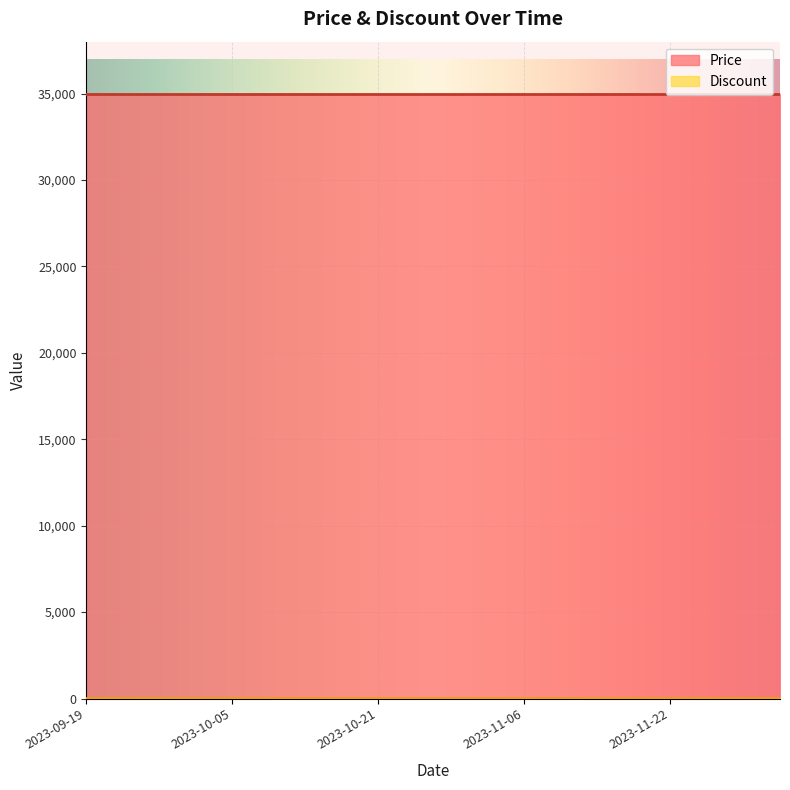

Reading left to right, what are all the values shown in this chart?

Price: 2023-09-19=35000	2023-09-23=35000	2023-09-27=35000	2023-10-01=35000	2023-10-05=35000	2023-10-09=35000	2023-10-13=35000	2023-10-17=35000	2023-10-21=35000	2023-10-25=35000	2023-10-29=35000	2023-11-02=35000	2023-11-06=35000	2023-11-10=35000	2023-11-14=35000	2023-11-18=35000	2023-11-22=35000	2023-11-26=35000	2023-11-30=35000	2023-12-04=35000
Discount: 2023-09-19=30	2023-09-23=30	2023-09-27=30	2023-10-01=30	2023-10-05=30	2023-10-09=30	2023-10-13=30	2023-10-17=30	2023-10-21=30	2023-10-25=30	2023-10-29=30	2023-11-02=30	2023-11-06=30	2023-11-10=30	2023-11-14=30	2023-11-18=30	2023-11-22=30	2023-11-26=30	2023-11-30=30	2023-12-04=30